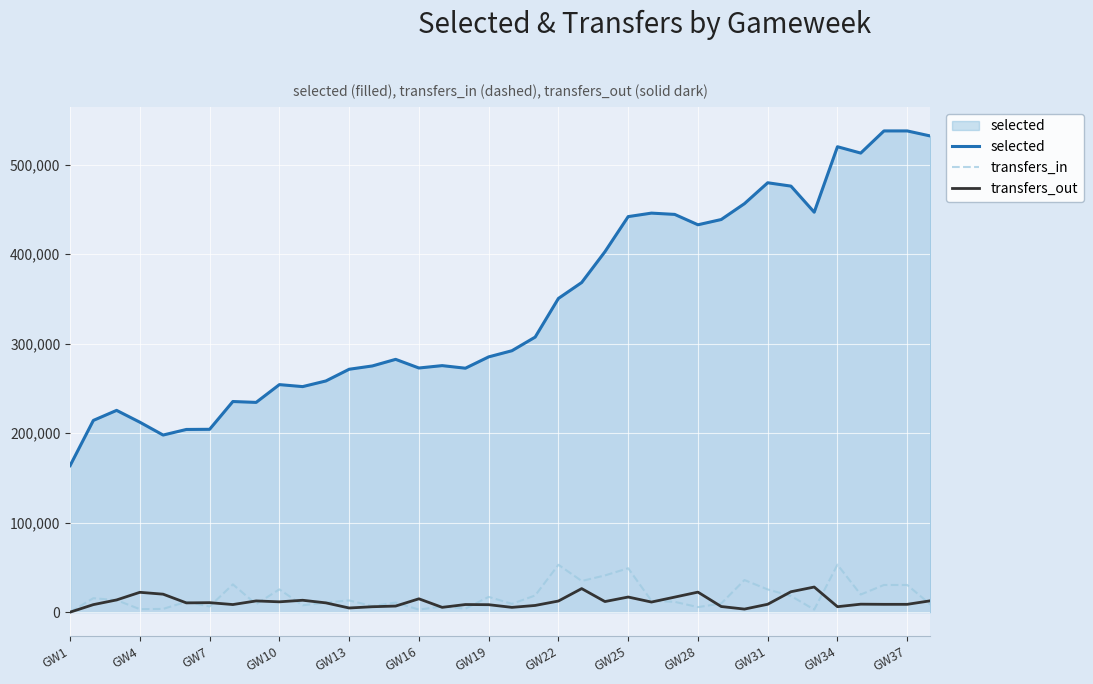

True or false: selected and transfers_in intersect in this chart.

False